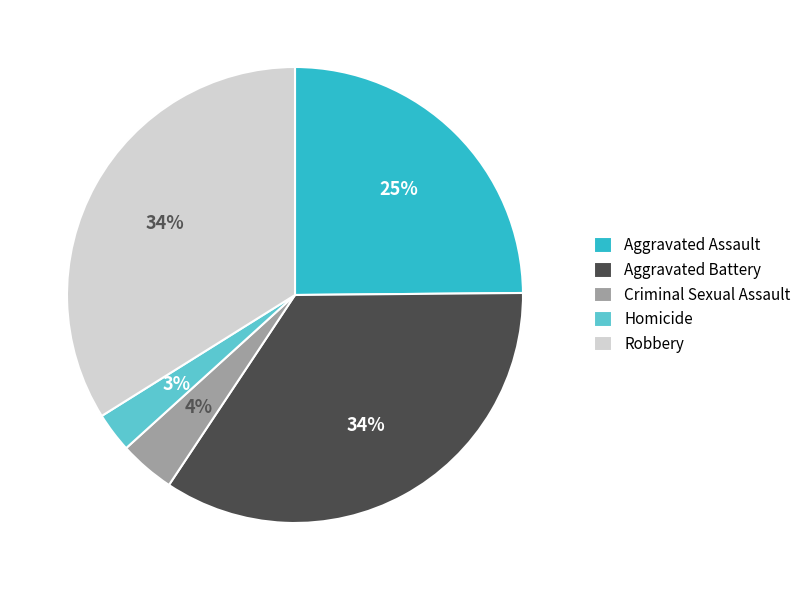

Does Criminal Sexual Assault account for over 50% of the chart?

No